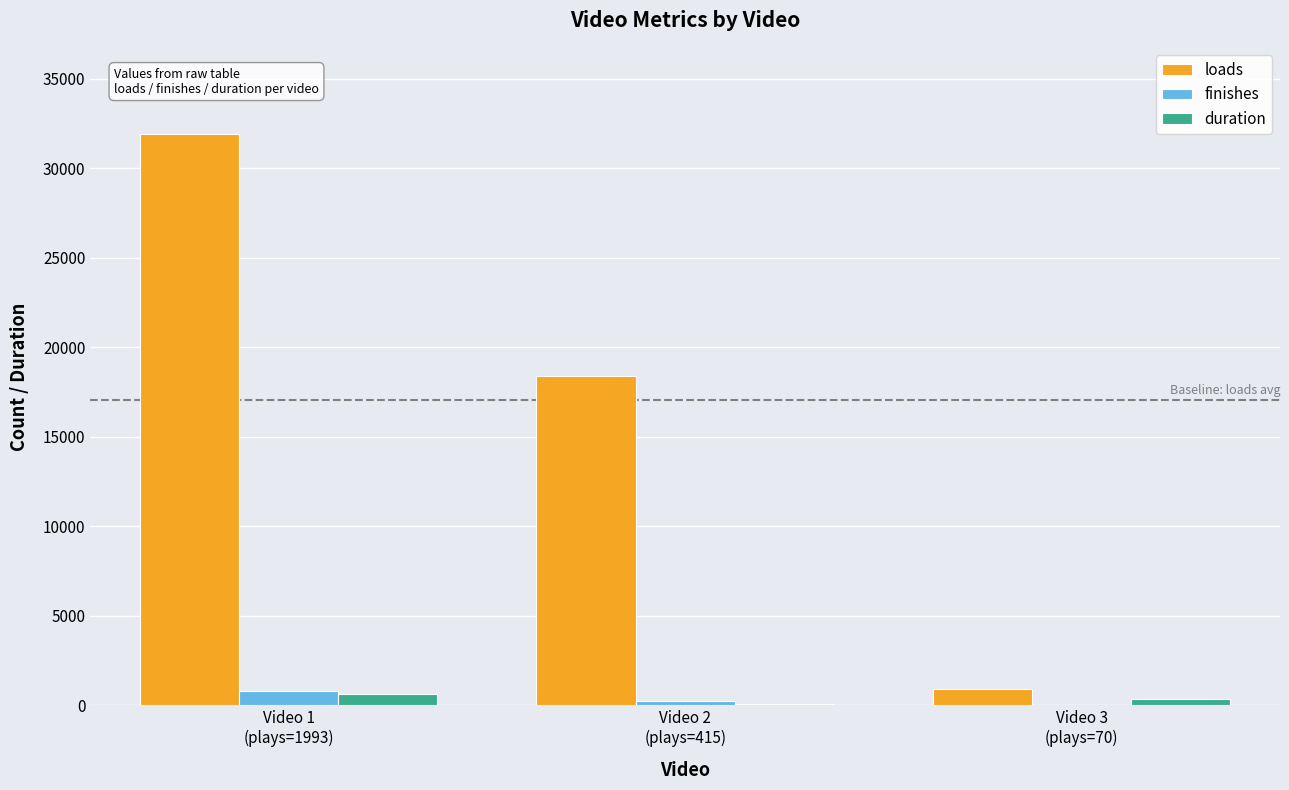

What is the sum of all loads values?

51239